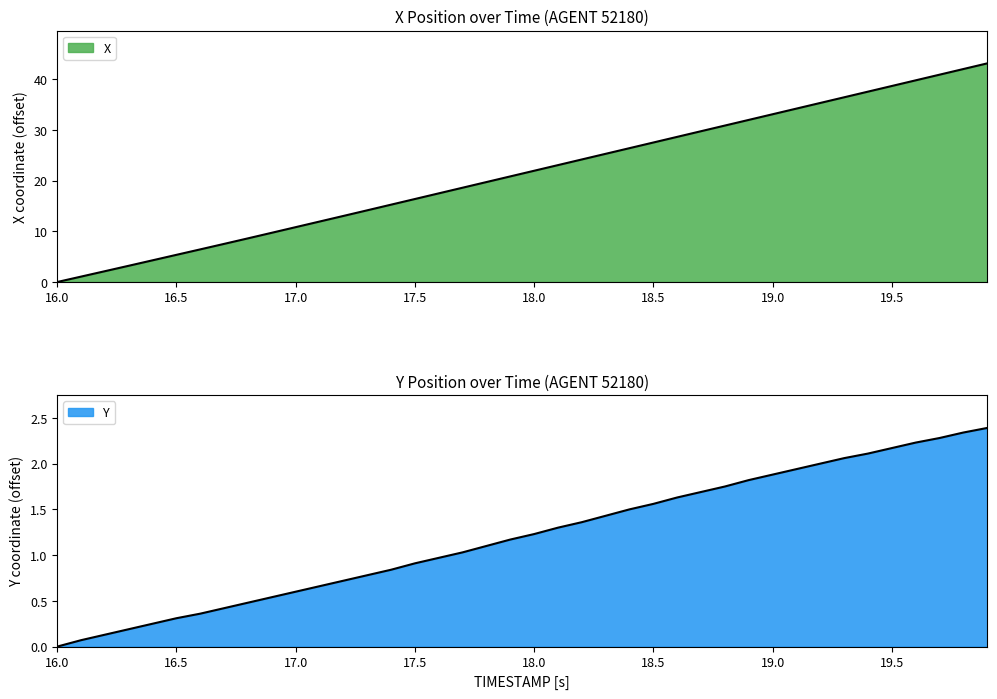

What is the label of the 35th point from the right?

16.5